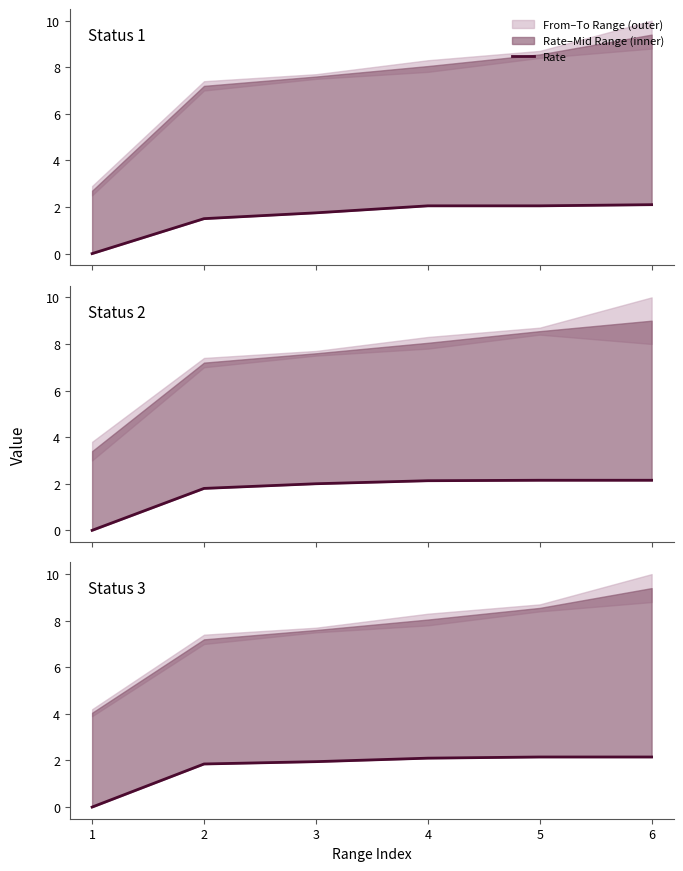

What is the average value?

1.7